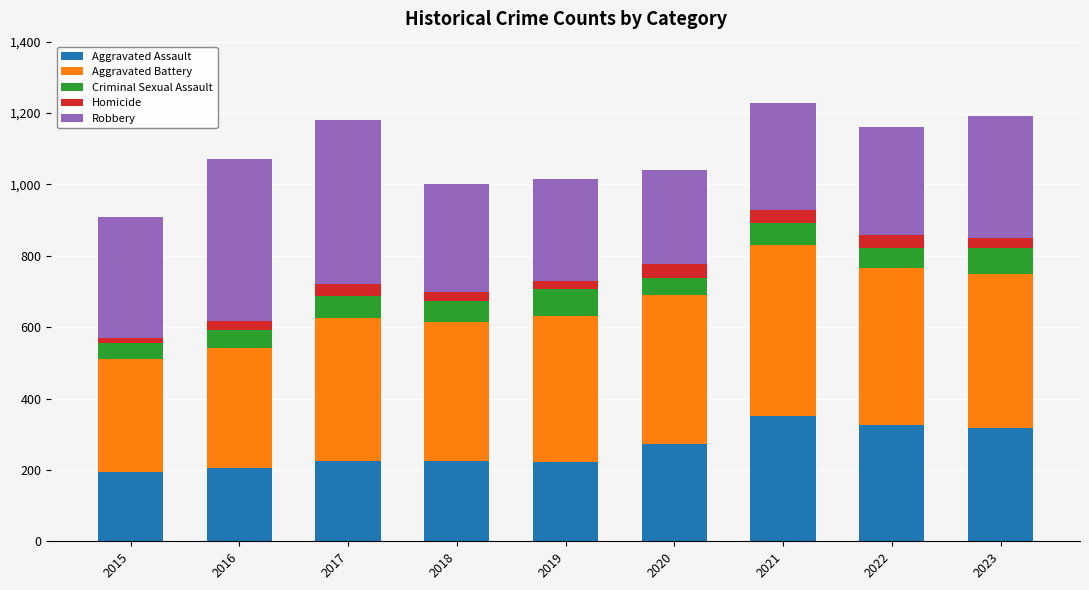

What is the maximum value for Aggravated Assault?

352